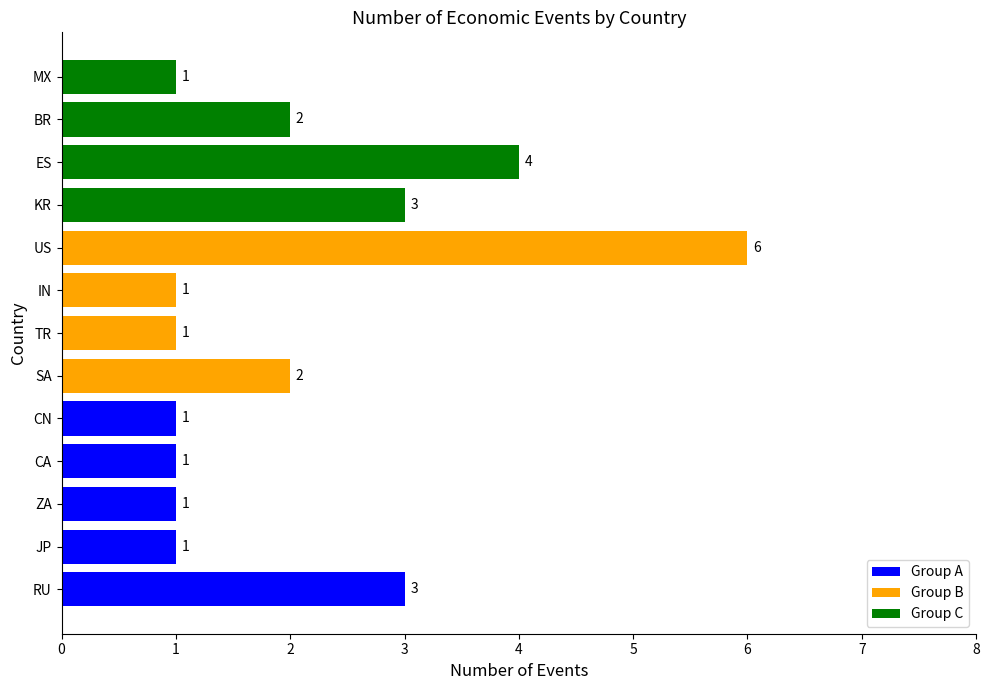

Does the chart contain stacked bars?

No